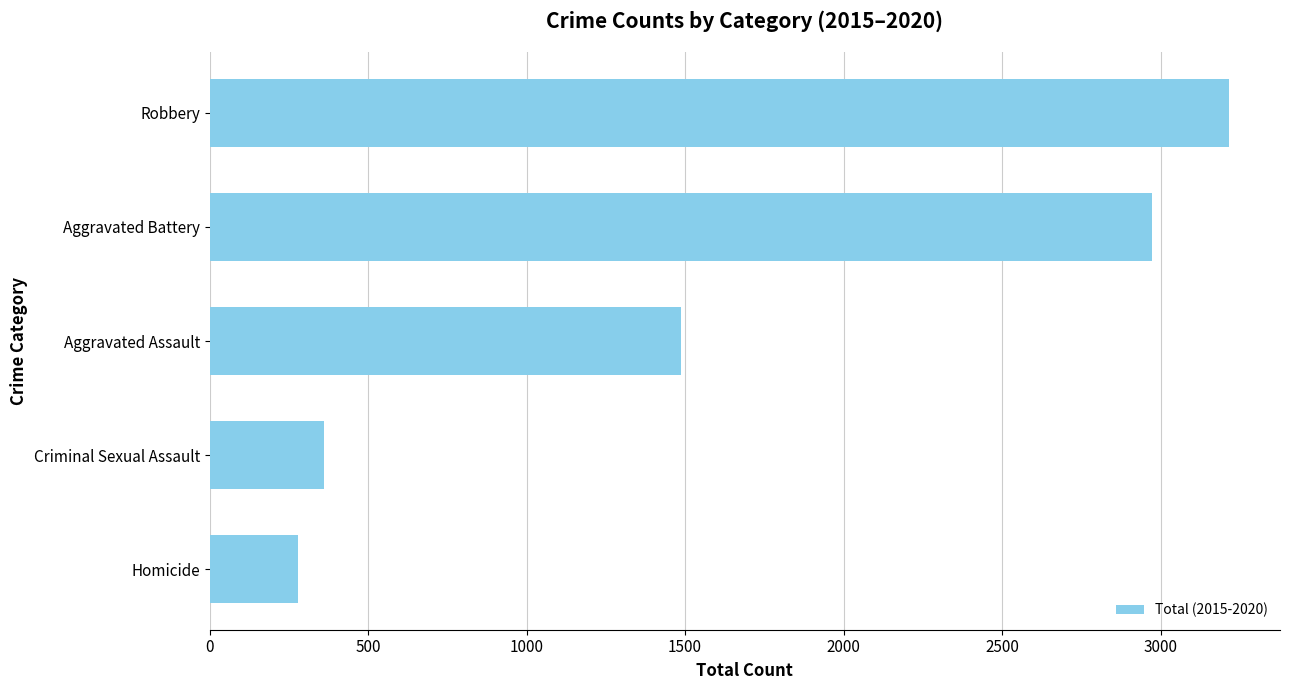

True or false: the data shows 1488 at Aggravated Assault.

True